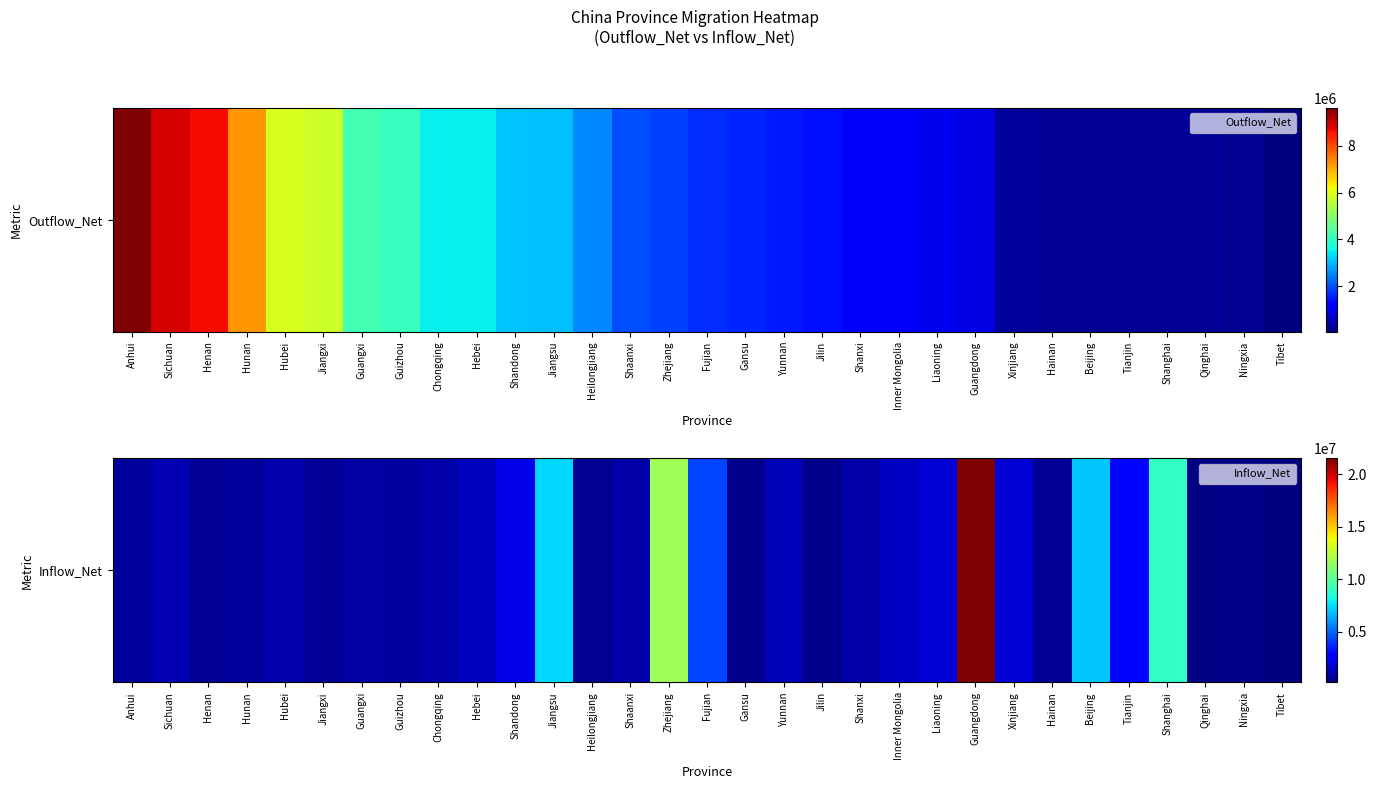

Reading left to right, extract all data points from this chart.

Anhui=717463	Sichuan=1128573	Henan=592134	Hunan=724982	Hubei=1013612	Jiangxi=599942	Guangxi=841575	Guizhou=763294	Chongqing=945194	Hebei=1404673	Shandong=2115593	Jiangsu=7379253	Heilongjiang=506397	Shaanxi=974362	Zhejiang=11823977	Fujian=4313040	Gansu=432833	Yunnan=1236549	Jilin=456499	Shanxi=931653	Inner Mongolia=1444181	Liaoning=1786530	Guangdong=21497787	Xinjiang=1791642	Hainan=588463	Beijing=7044533	Tianjin=2991501	Shanghai=8977000	Qinghai=318435	Ningxia=368451	Tibet=165423